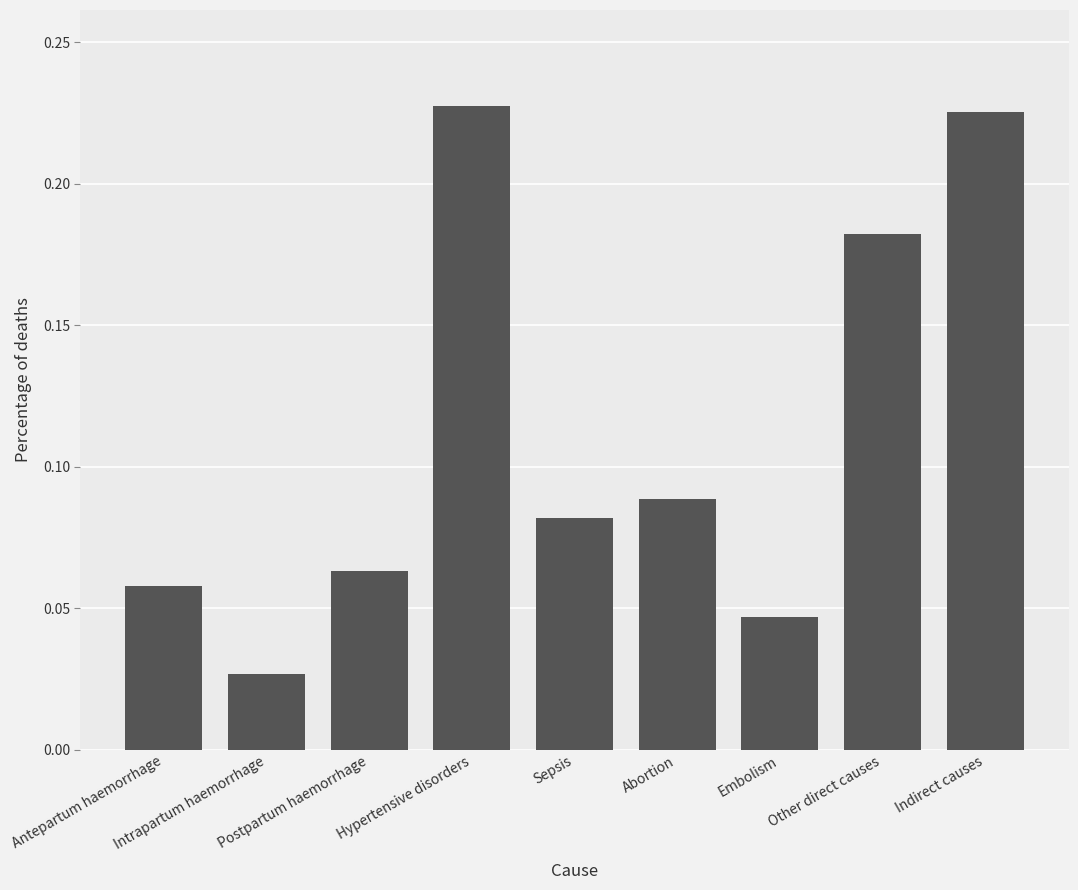

What is the label of the 3rd bar from the left?

Postpartum haemorrhage